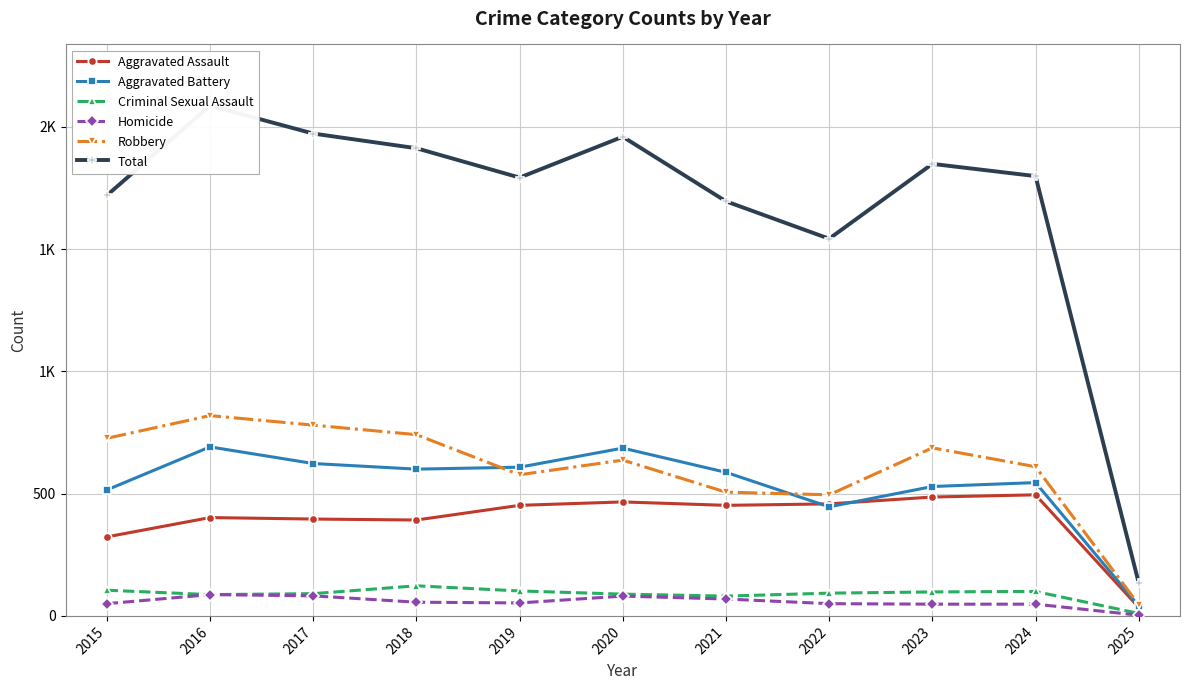

What is the sum of the Total values at 2022 and 2025?

1677